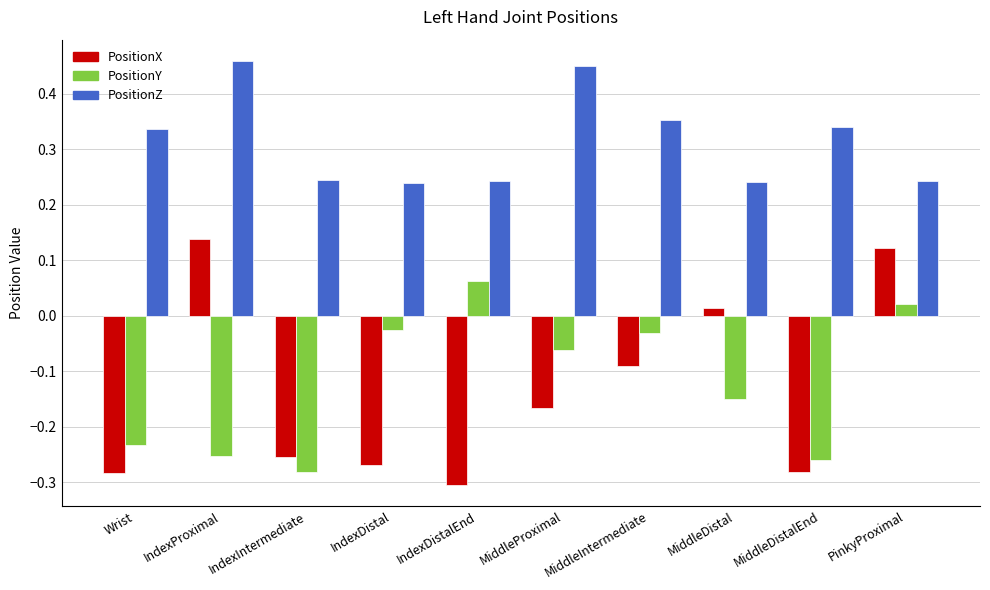

What are all the series names shown in the legend?

PositionX, PositionY, PositionZ